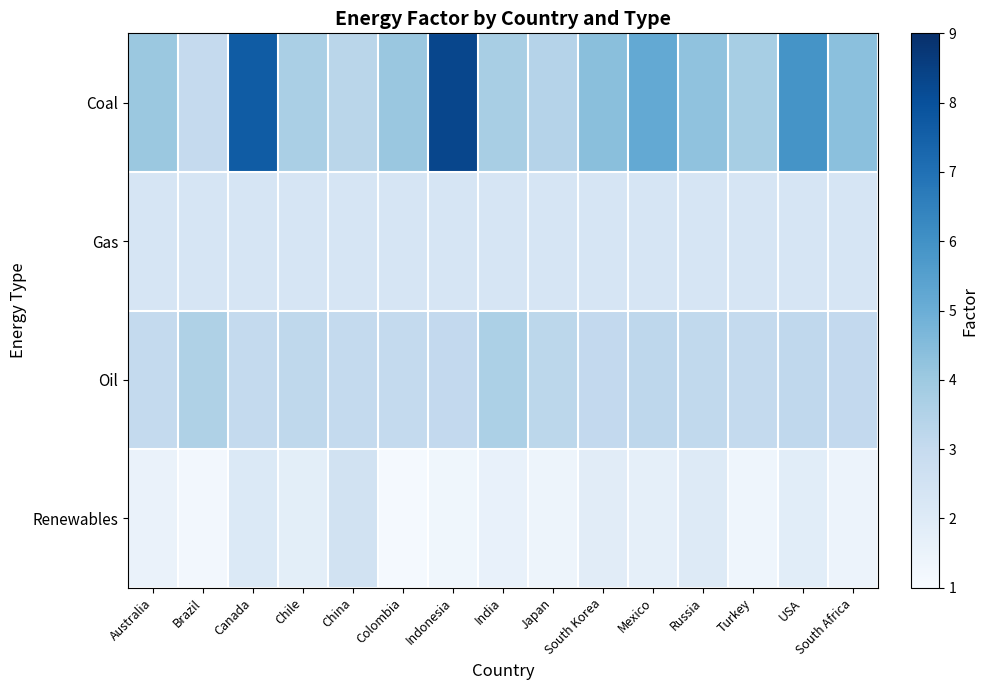

How many categories are shown in the chart?

15